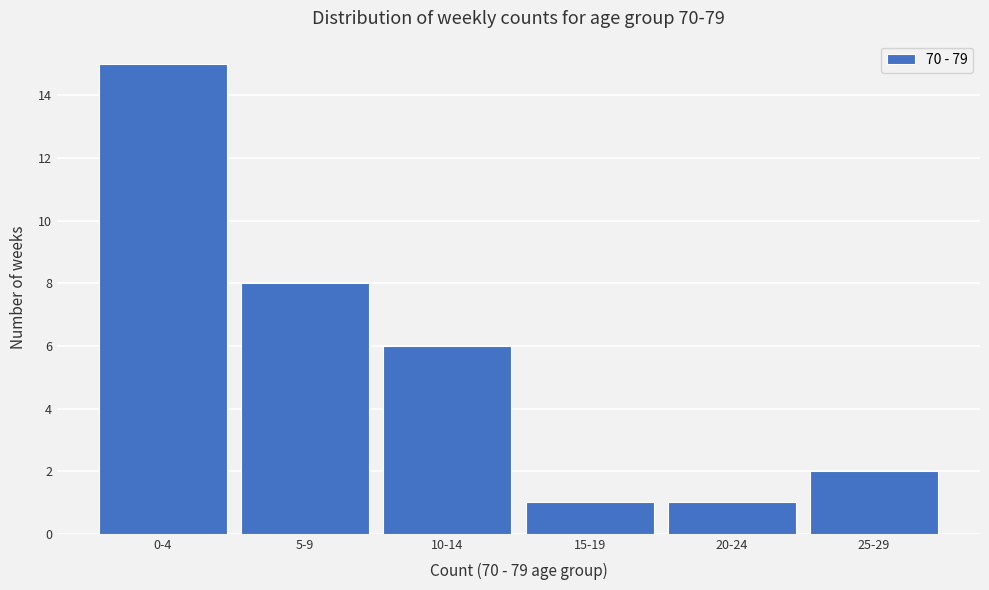

Reading left to right, what are all the values shown in this chart?

0-4=15	5-9=8	10-14=6	15-19=1	20-24=1	25-29=2